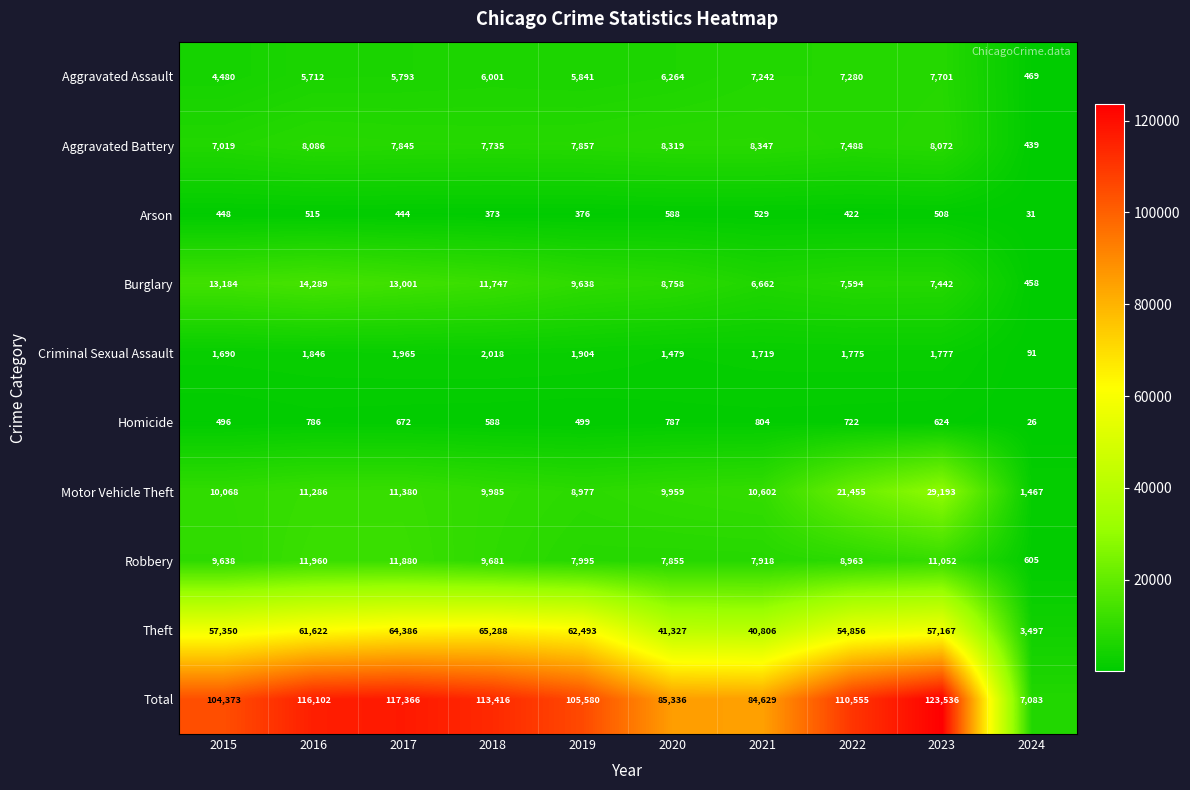

Between 2016 and 2018, which series saw the biggest shift?

Theft